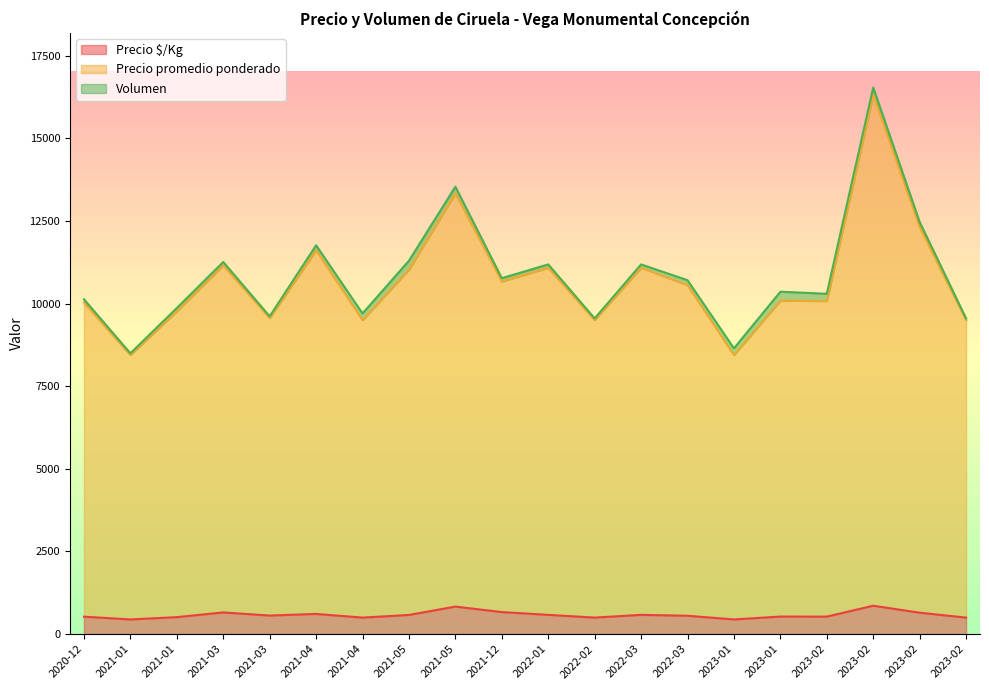

True or false: Precio promedio ponderado has more than 0 interior local peaks.

True